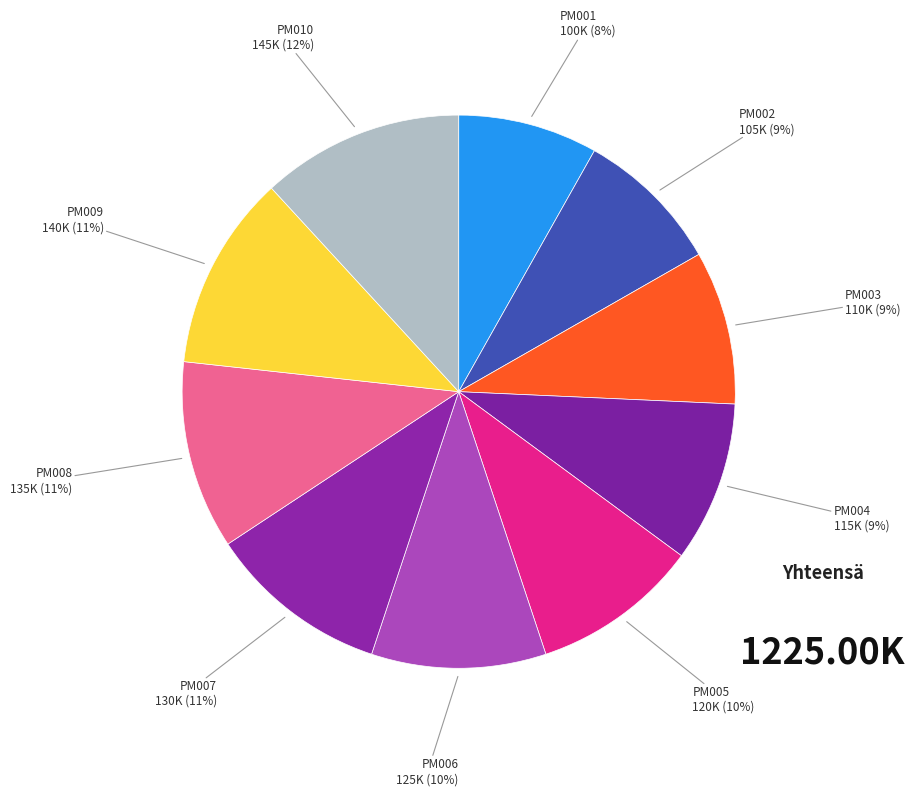

Rank the categories by value from highest to lowest.

PM010, PM009, PM008, PM007, PM006, PM005, PM004, PM003, PM002, PM001